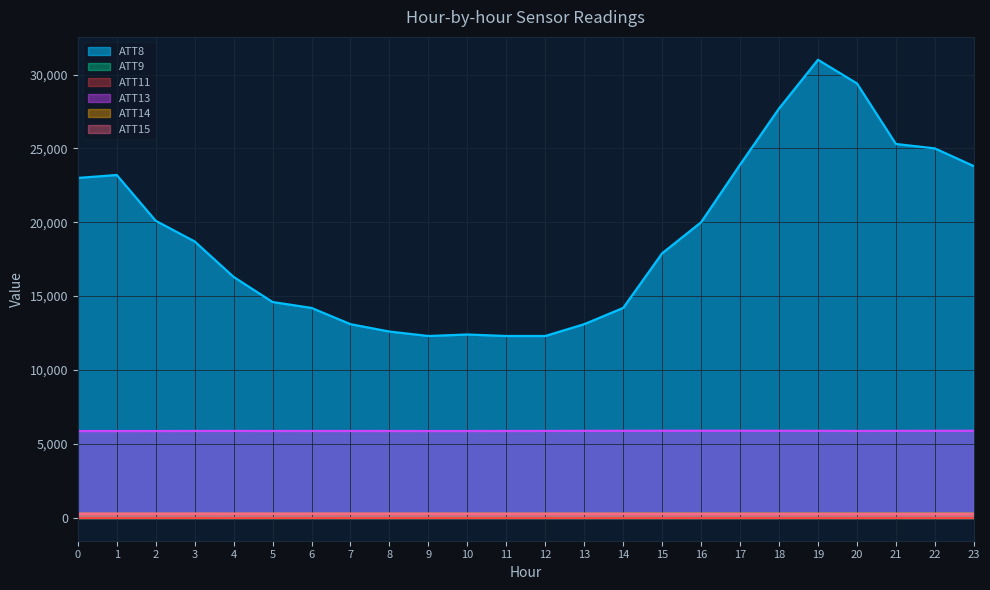

What is the sum of the ATT13 values at 6 and 5?

11739.3